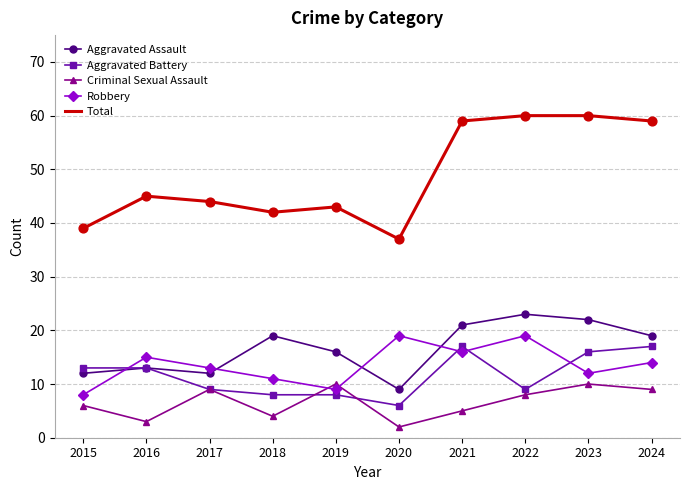

What are all the series names shown in the legend?

Aggravated Assault, Aggravated Battery, Criminal Sexual Assault, Robbery, Total